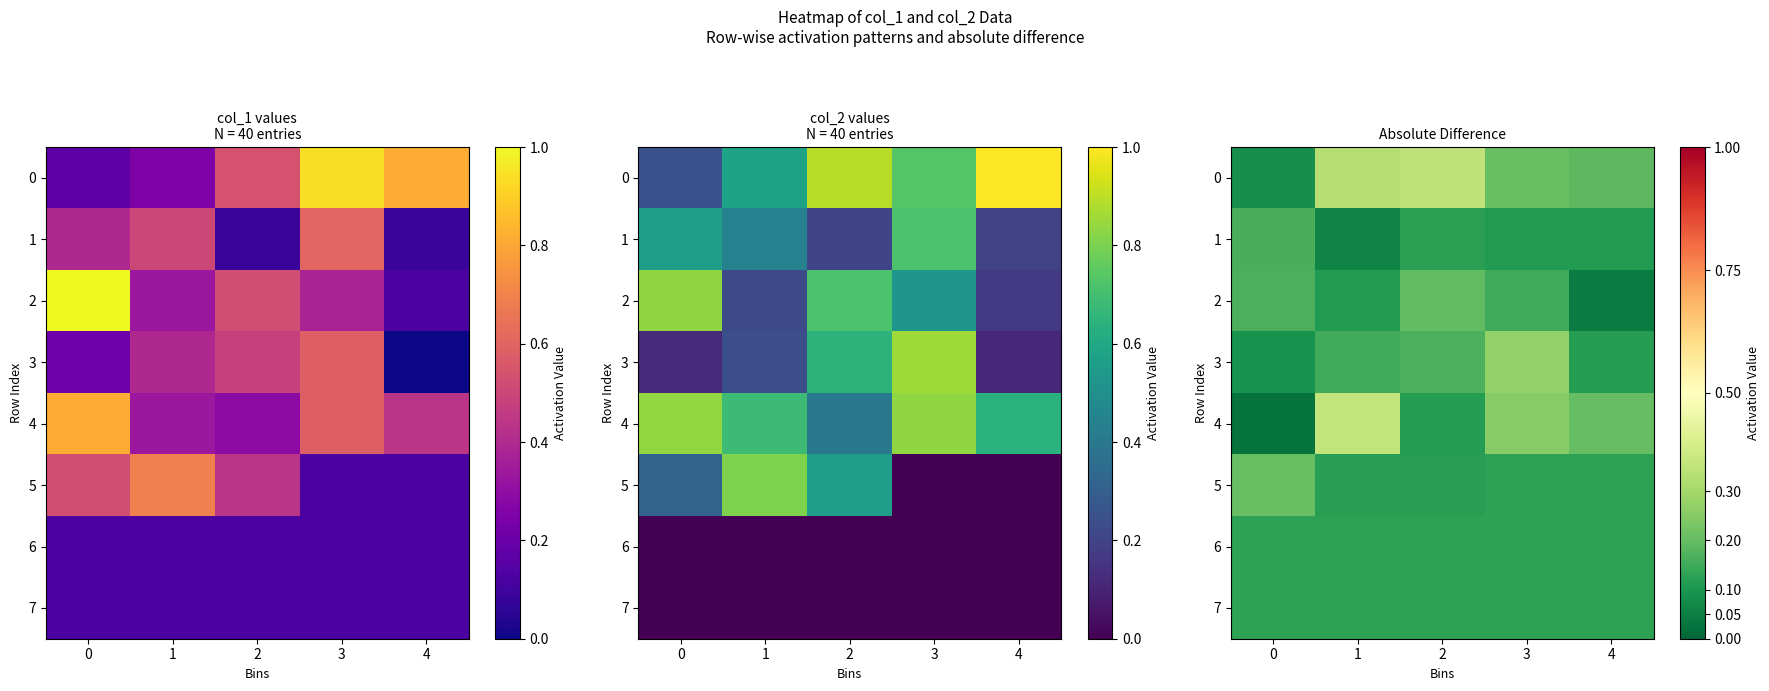

At how many categories does at least one series exceed 0?

5